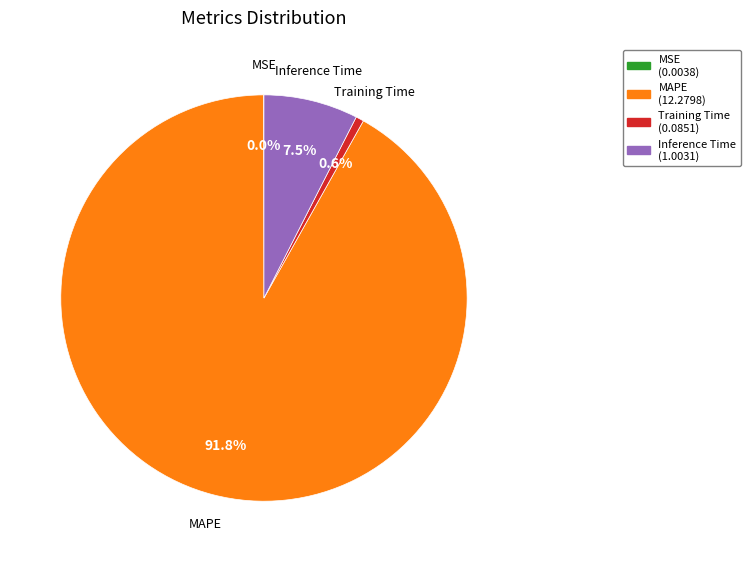

Do Inference Time and Training Time together represent more than half of the pie?

No